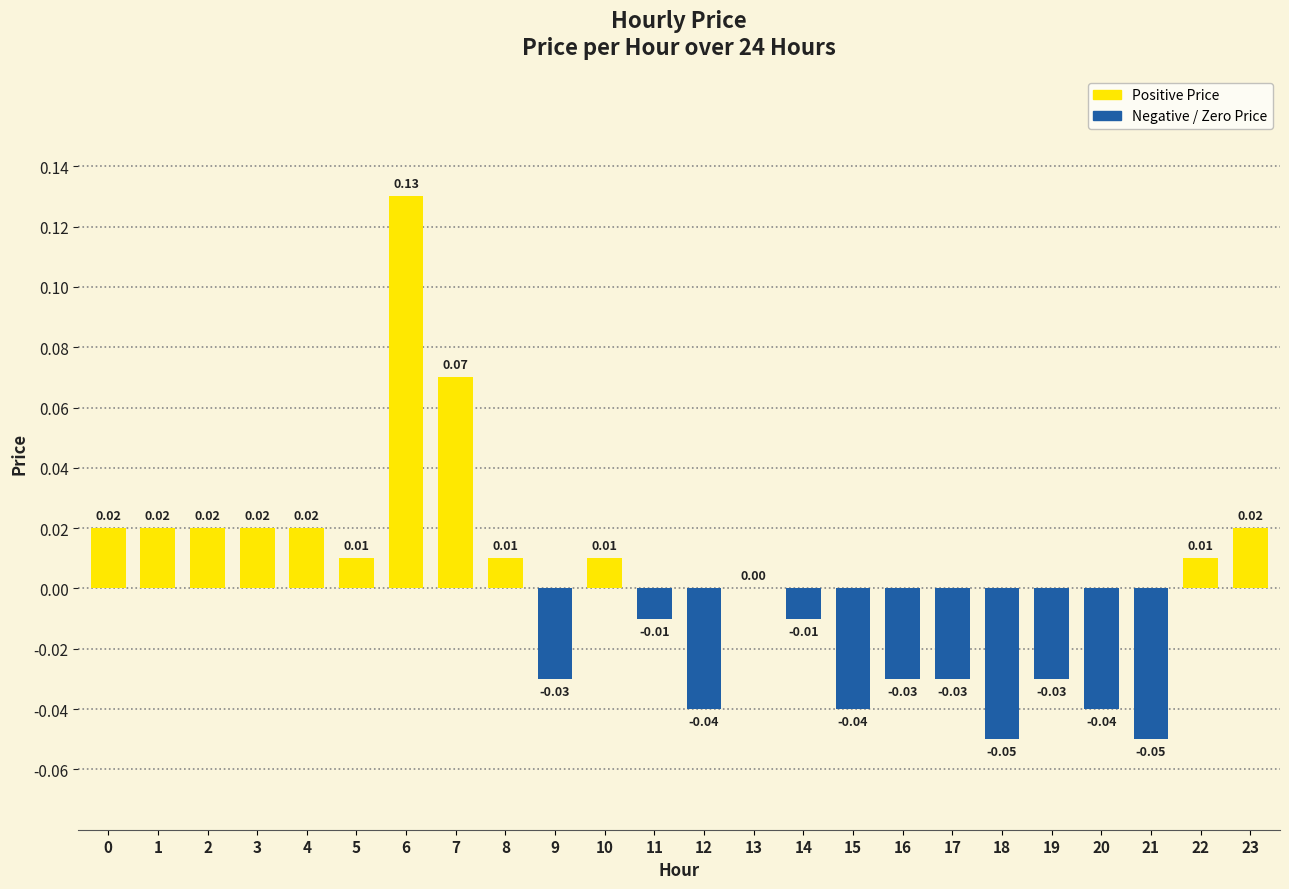

Are the bars horizontal?

No